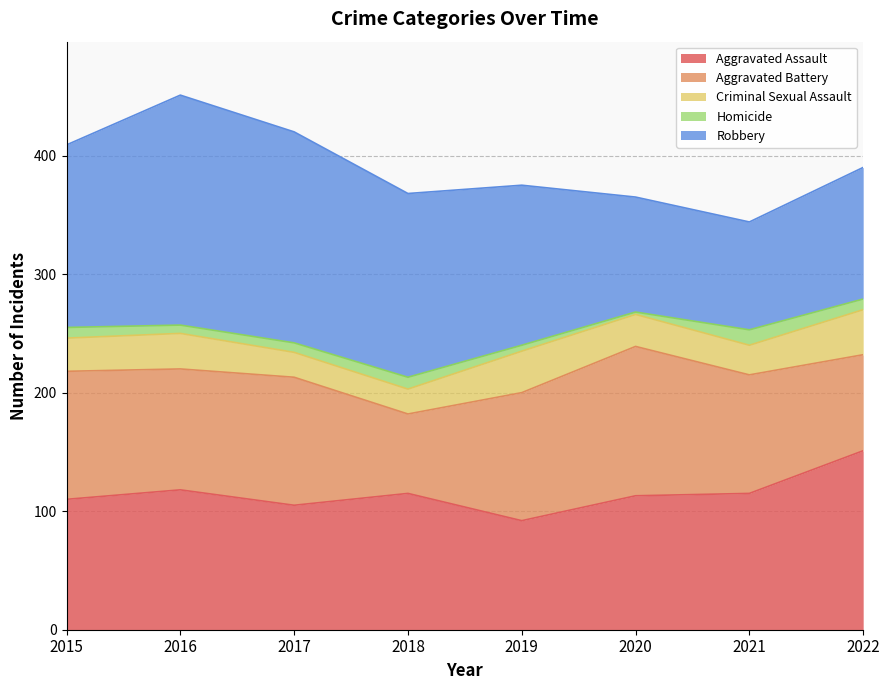

Does the chart display data point markers on the line(s)?

No